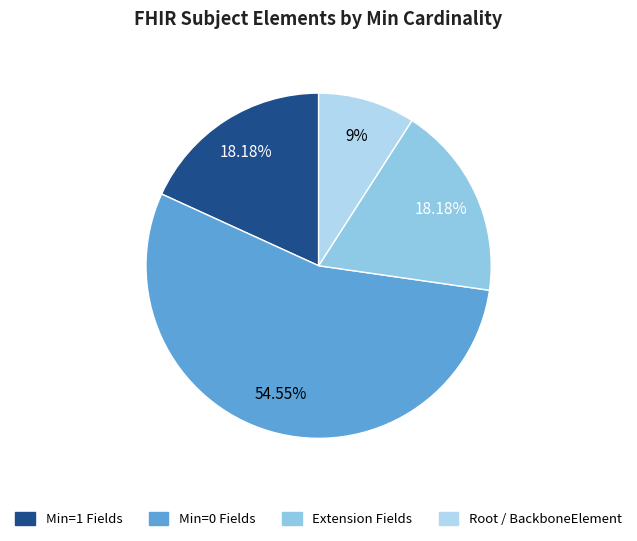

How many slices are in this pie chart?

4